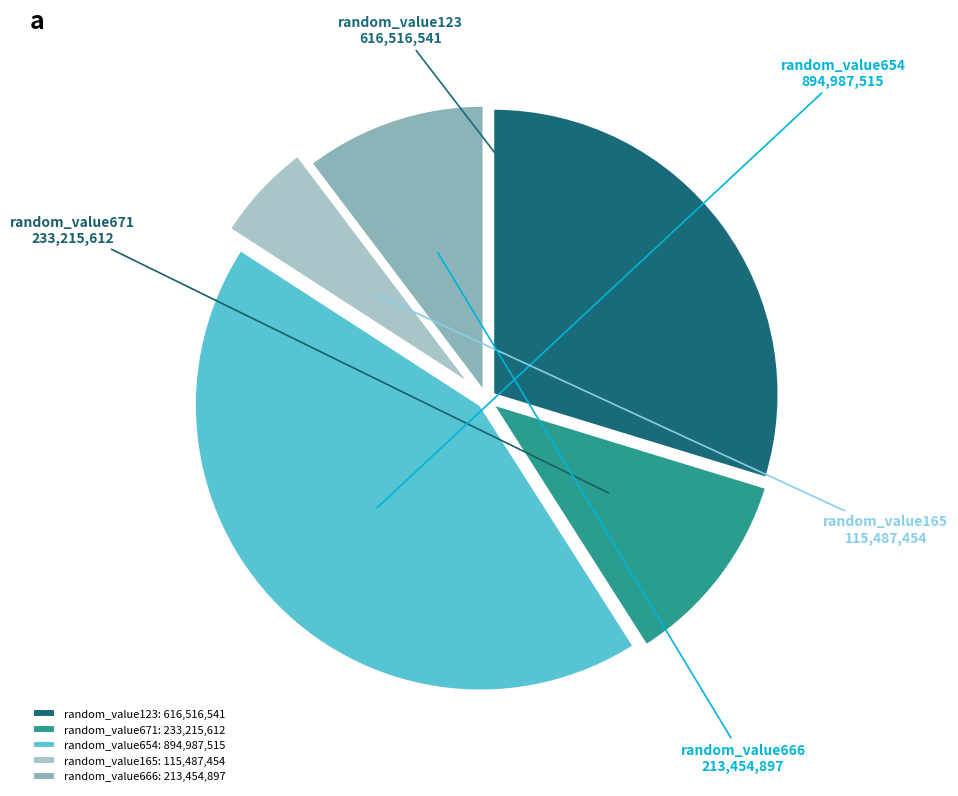

Count the number of slices in the pie.

5